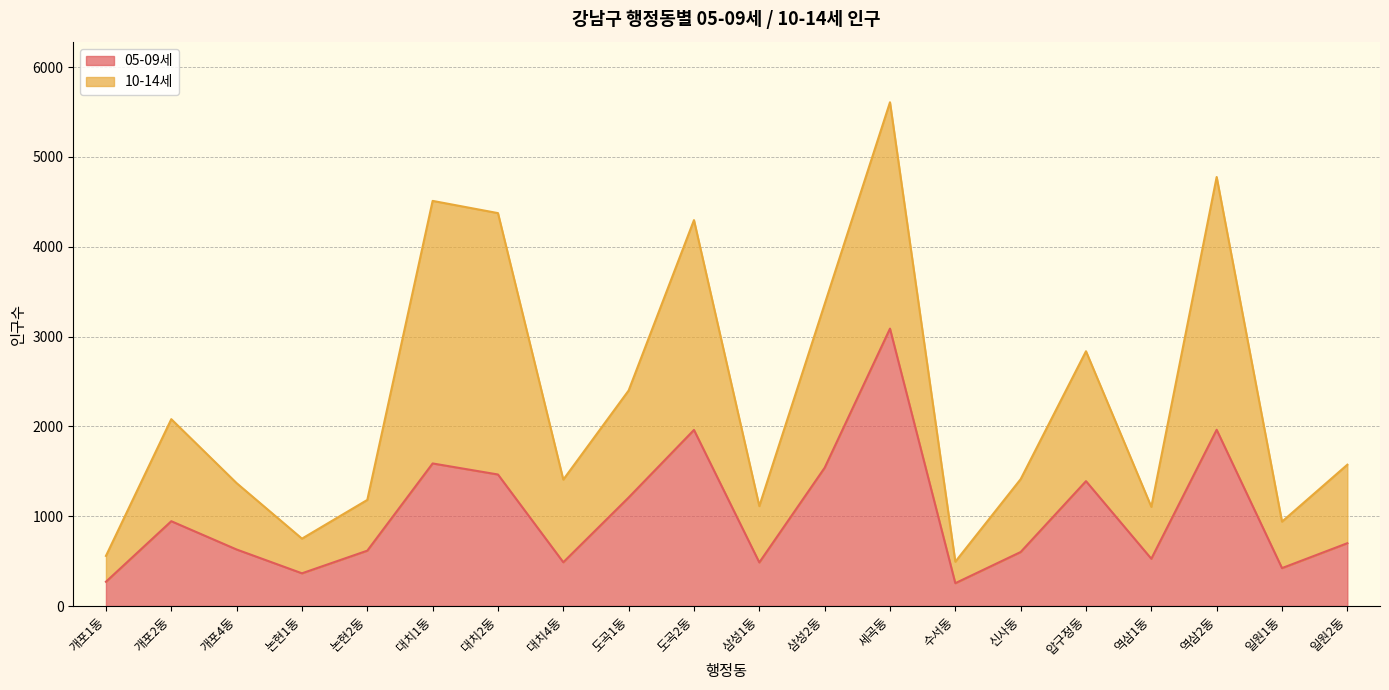

How many values exceed 699?

9